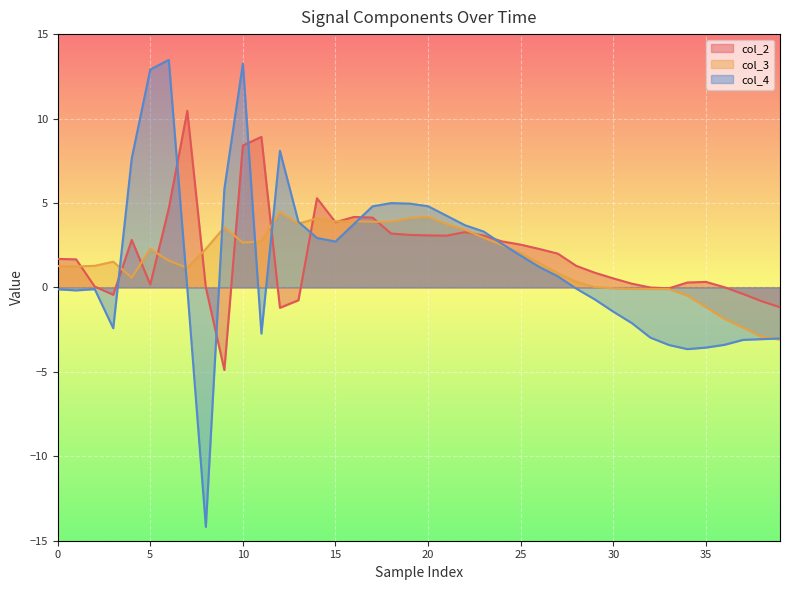

What is the smallest value displayed?

-14.2